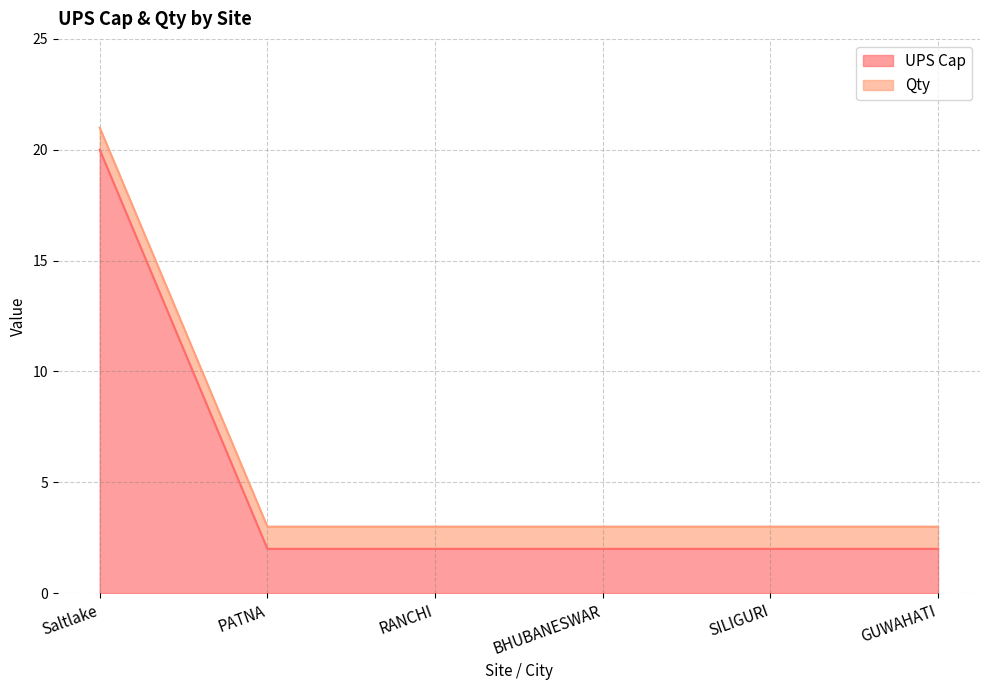

Count the number of categories in the chart.

6